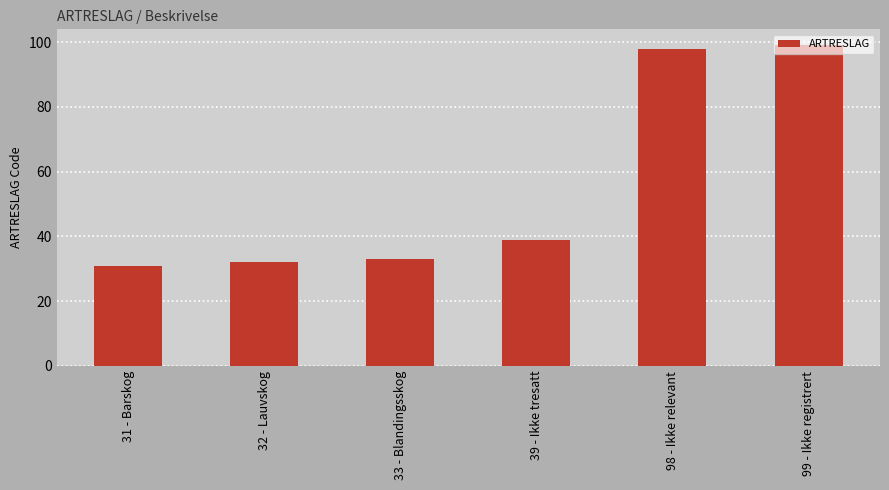

List the labels in order of value, largest first.

99 - Ikke registrert, 98 - Ikke relevant, 39 - Ikke tresatt, 33 - Blandingsskog, 32 - Lauvskog, 31 - Barskog